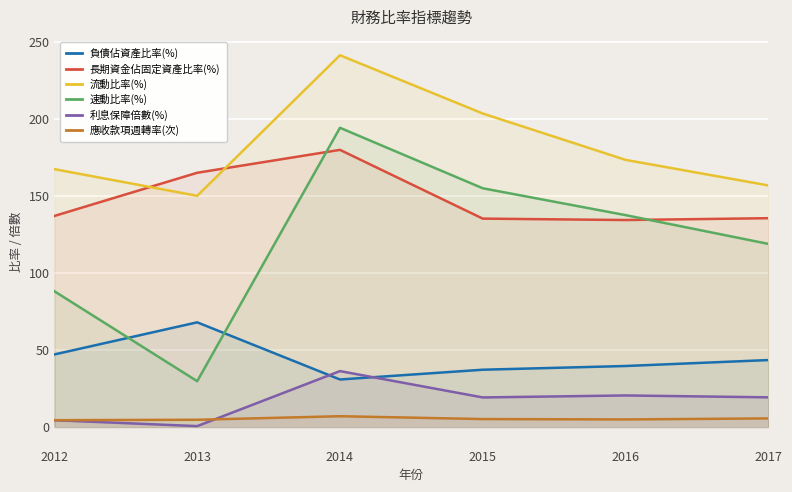

Reading right to left, extract all data points from this chart.

負債佔資產比率(%): 2017=43.4	2016=39.6	2015=37.2	2014=30.8	2013=67.9	2012=47.1
長期資金佔固定資產比率(%): 2017=135.5	2016=134.3	2015=135.2	2014=179.8	2013=165.0	2012=137.0
流動比率(%): 2017=156.8	2016=173.4	2015=203.4	2014=241.2	2013=150.0	2012=167.3
速動比率(%): 2017=118.8	2016=137.5	2015=154.9	2014=194.2	2013=29.7	2012=88.1
利息保障倍數(%): 2017=19.2	2016=20.5	2015=19.2	2014=36.3	2013=0.6	2012=4.4
應收款項週轉率(次): 2017=5.6	2016=4.9	2015=5.2	2014=7.0	2013=4.7	2012=4.4